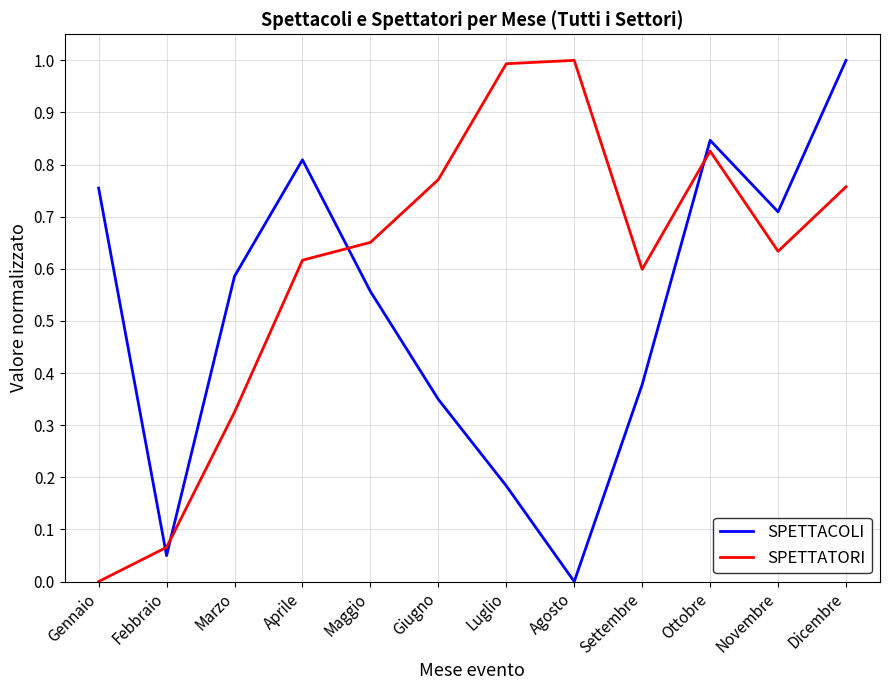

The SPETTACOLI series shows 0.8 at Ottobre. True or false?

True